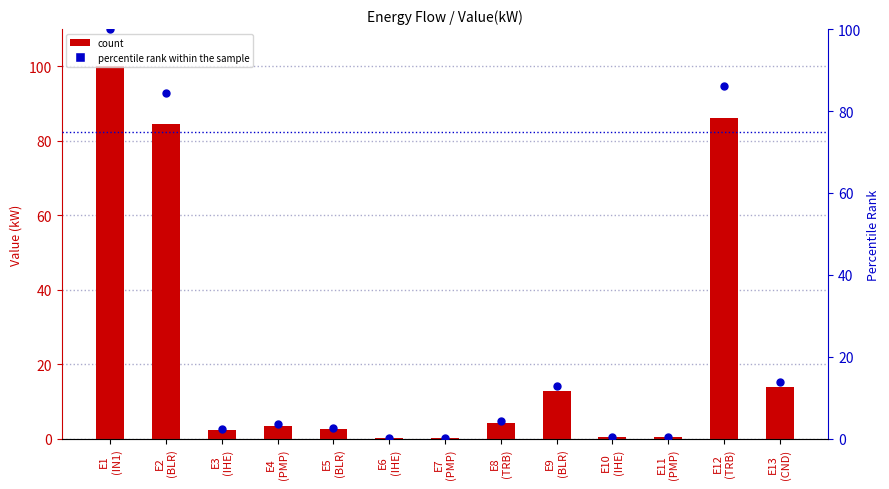

At how many categories does at least one series exceed 24?

3